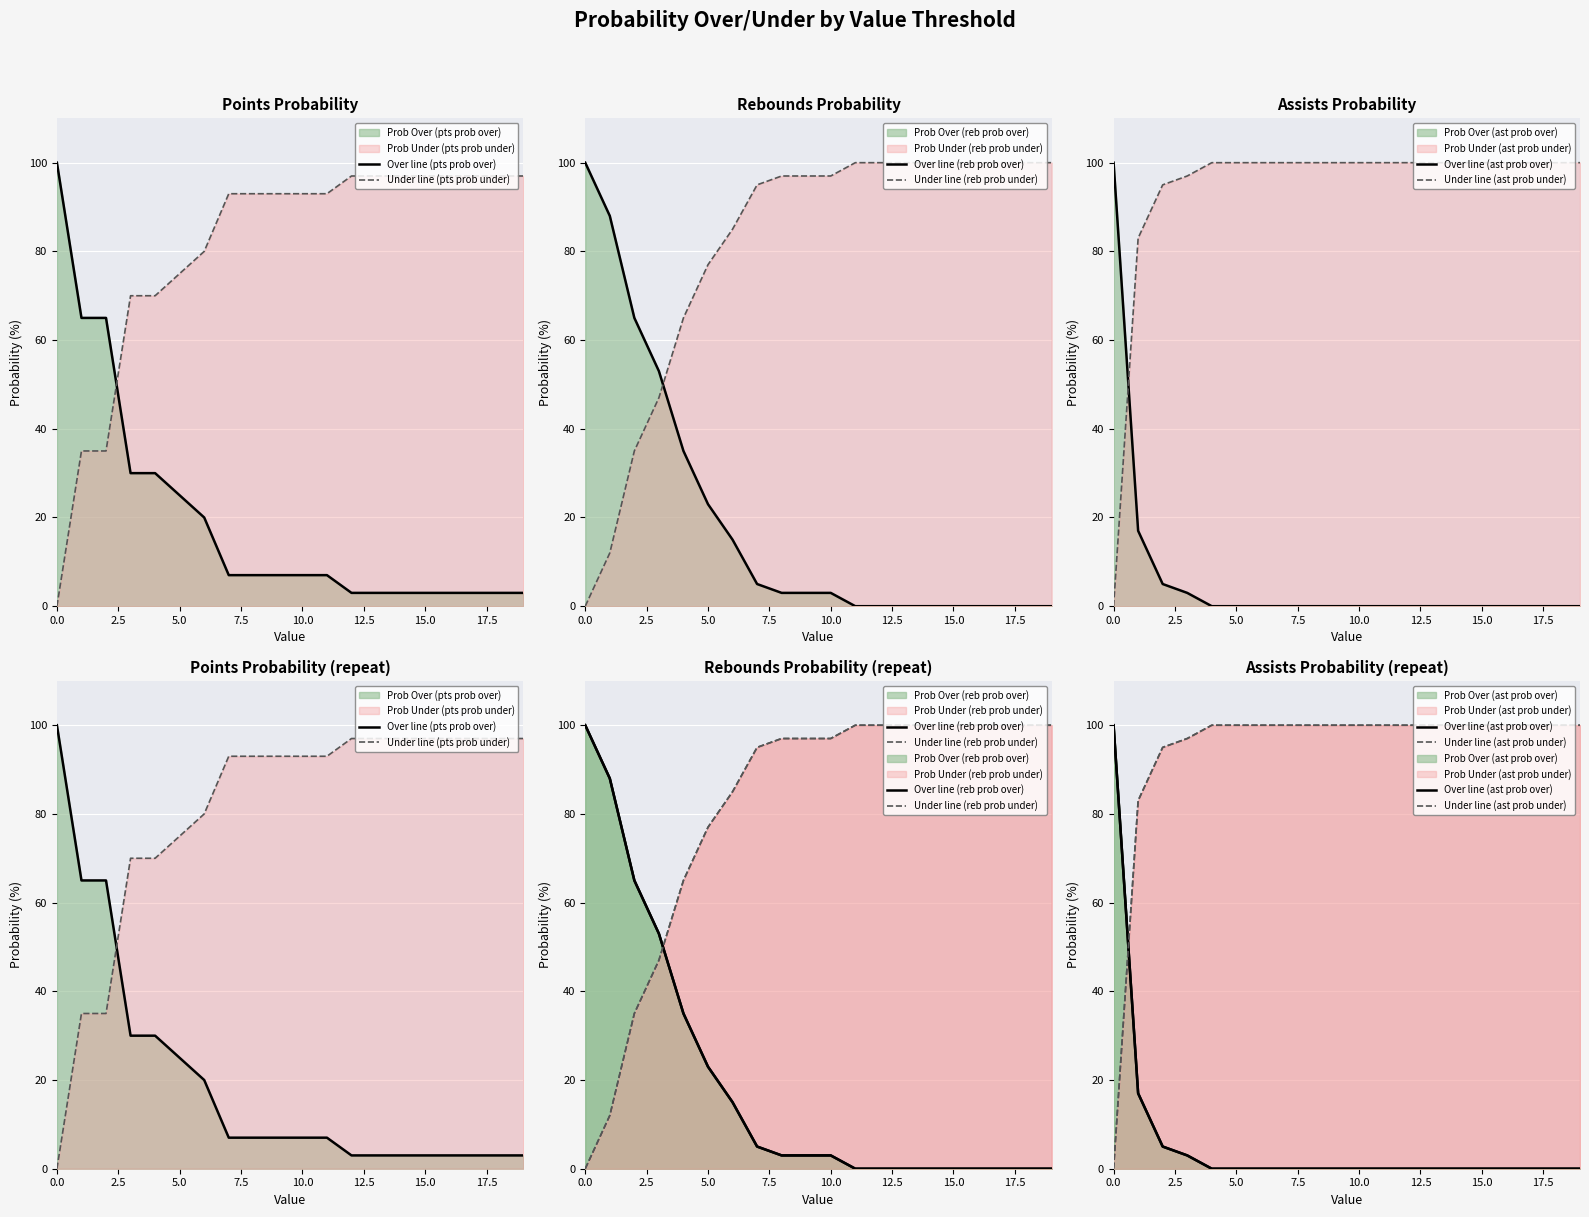

Between 2.5 and 15, which series saw the biggest shift?

Over line (reb prob over)